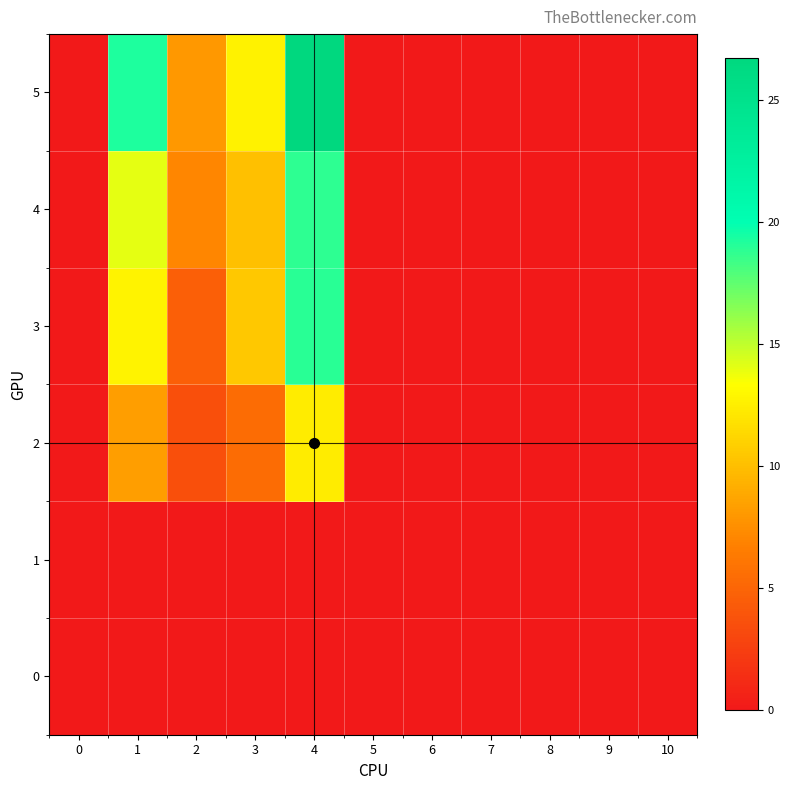

Which label corresponds to the largest value in the chart?

4